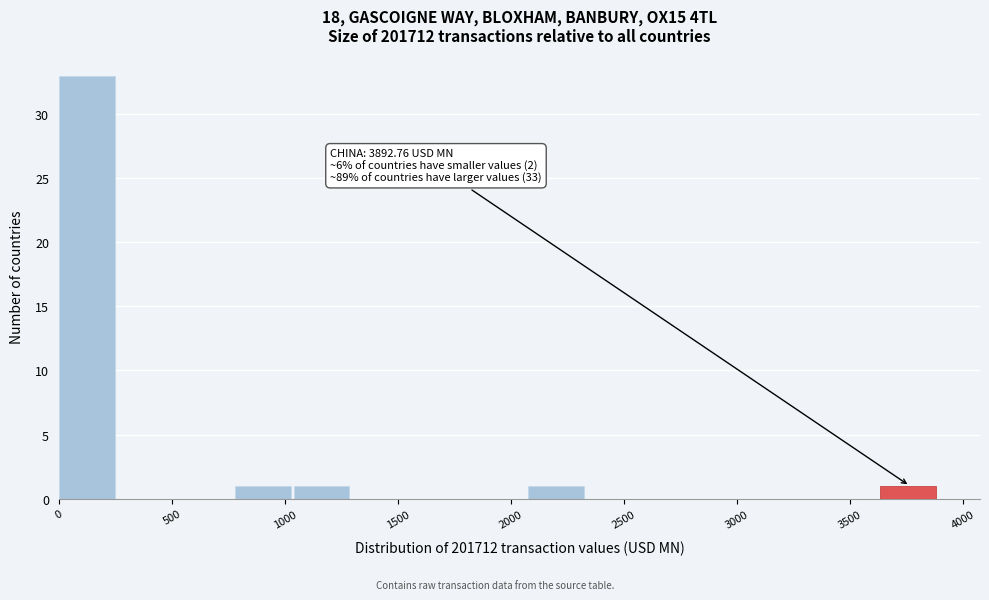

Over which range of the x-axis is the bar tallest?

0 to 250